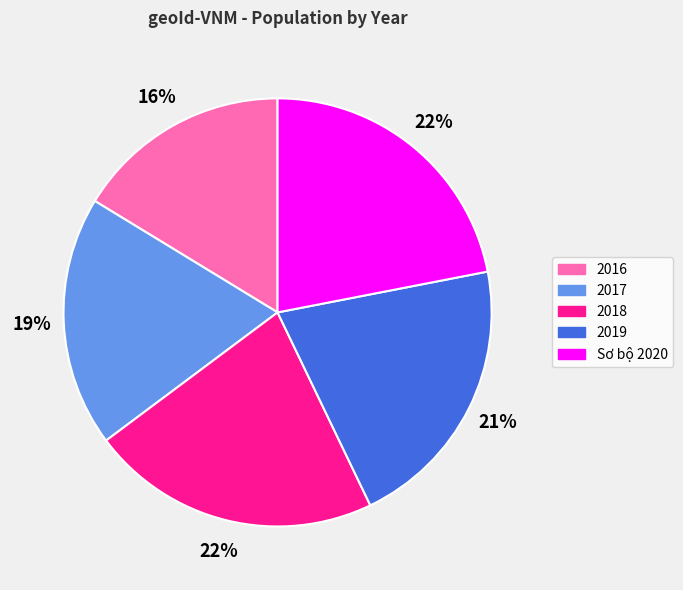

To the nearest percent, what is the combined percentage of 2018 and 2019?

43%